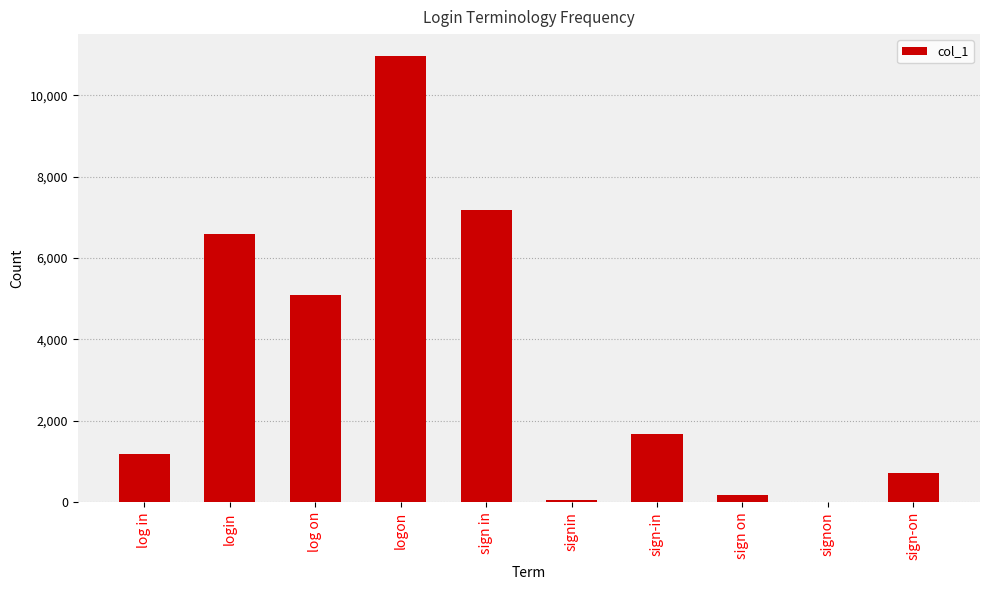

Are the bars grouped side by side (vs. stacked)?

No